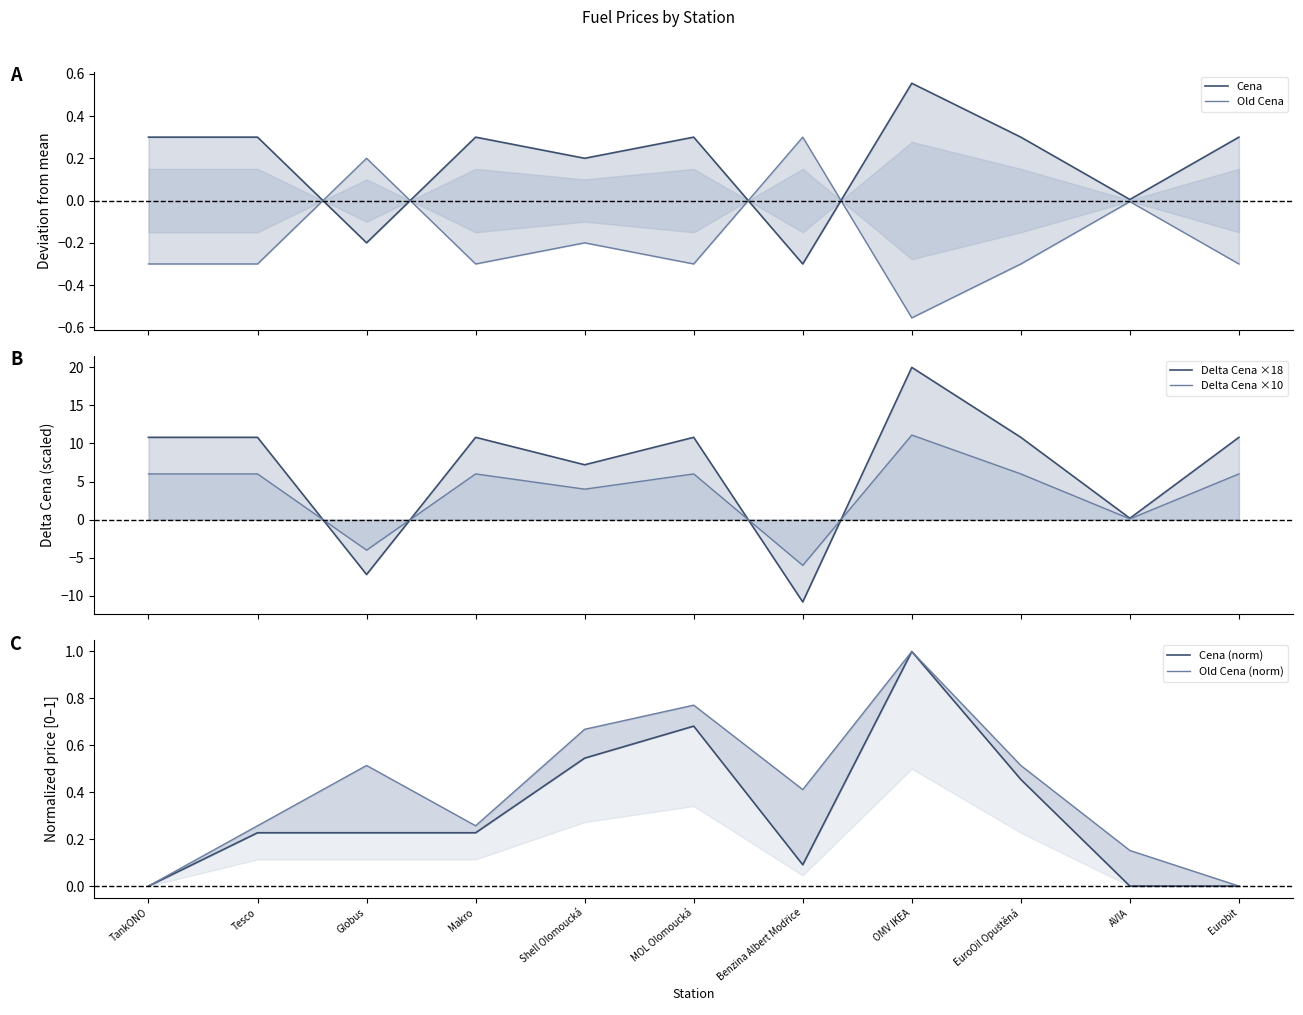

What is the sum of the Delta Cena ×10 values at OMV IKEA and Eurobit?

17.1